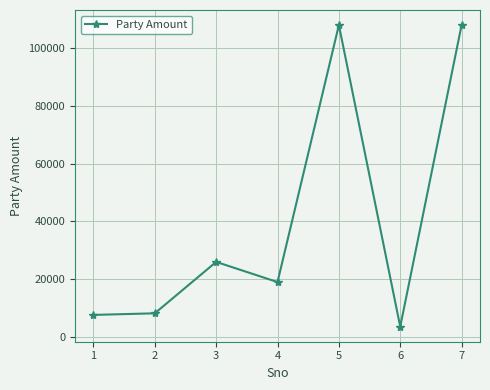

How many lines are shown in the chart?

1